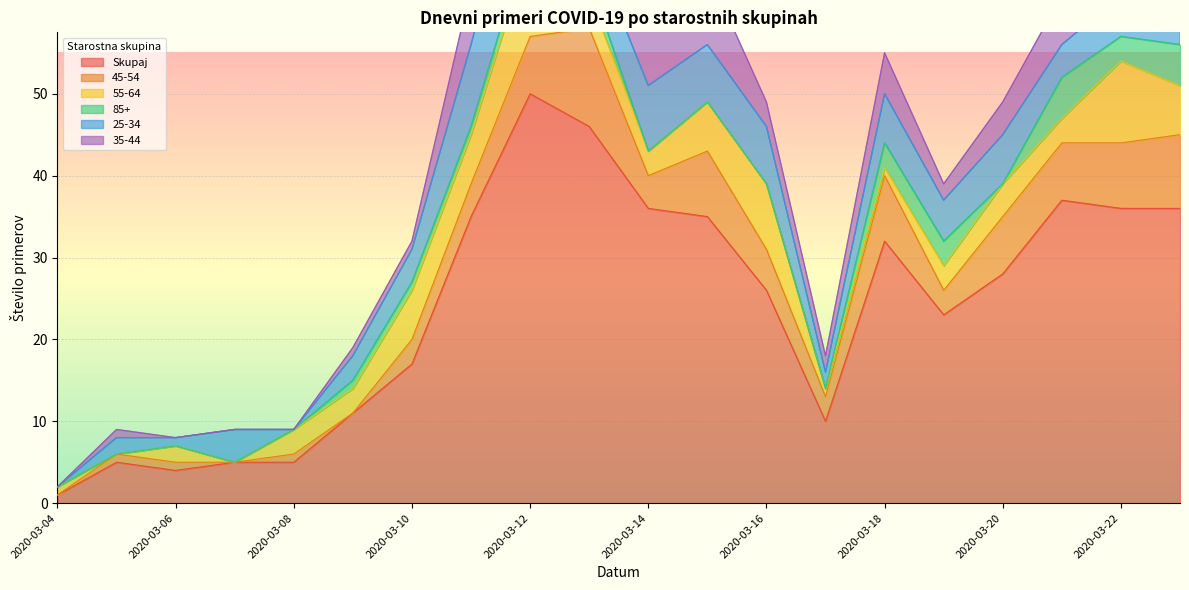

Reading right to left, transcribe all the data shown in this chart.

Skupaj: 2020-03-23=36	2020-03-22=36	2020-03-21=37	2020-03-20=28	2020-03-19=23	2020-03-18=32	2020-03-17=10	2020-03-16=26	2020-03-15=35	2020-03-14=36	2020-03-13=46	2020-03-12=50	2020-03-11=35	2020-03-10=17	2020-03-09=11	2020-03-08=5	2020-03-07=5	2020-03-06=4	2020-03-05=5	2020-03-04=1
45-54: 2020-03-23=9	2020-03-22=8	2020-03-21=7	2020-03-20=7	2020-03-19=3	2020-03-18=8	2020-03-17=3	2020-03-16=5	2020-03-15=8	2020-03-14=4	2020-03-13=12	2020-03-12=7	2020-03-11=4	2020-03-10=3	2020-03-09=0	2020-03-08=1	2020-03-07=0	2020-03-06=1	2020-03-05=1	2020-03-04=0
55-64: 2020-03-23=6	2020-03-22=10	2020-03-21=3	2020-03-20=4	2020-03-19=3	2020-03-18=1	2020-03-17=1	2020-03-16=8	2020-03-15=6	2020-03-14=3	2020-03-13=4	2020-03-12=11	2020-03-11=6	2020-03-10=6	2020-03-09=3	2020-03-08=3	2020-03-07=0	2020-03-06=2	2020-03-05=0	2020-03-04=1
85+: 2020-03-23=5	2020-03-22=3	2020-03-21=5	2020-03-20=0	2020-03-19=3	2020-03-18=3	2020-03-17=0	2020-03-16=0	2020-03-15=0	2020-03-14=0	2020-03-13=2	2020-03-12=2	2020-03-11=1	2020-03-10=1	2020-03-09=1	2020-03-08=0	2020-03-07=0	2020-03-06=0	2020-03-05=0	2020-03-04=0
25-34: 2020-03-23=3	2020-03-22=5	2020-03-21=4	2020-03-20=6	2020-03-19=5	2020-03-18=6	2020-03-17=2	2020-03-16=7	2020-03-15=7	2020-03-14=8	2020-03-13=5	2020-03-12=13	2020-03-11=10	2020-03-10=4	2020-03-09=3	2020-03-08=0	2020-03-07=4	2020-03-06=1	2020-03-05=2	2020-03-04=0
35-44: 2020-03-23=2	2020-03-22=4	2020-03-21=6	2020-03-20=4	2020-03-19=2	2020-03-18=5	2020-03-17=2	2020-03-16=3	2020-03-15=9	2020-03-14=10	2020-03-13=9	2020-03-12=6	2020-03-11=7	2020-03-10=1	2020-03-09=1	2020-03-08=0	2020-03-07=0	2020-03-06=0	2020-03-05=1	2020-03-04=0